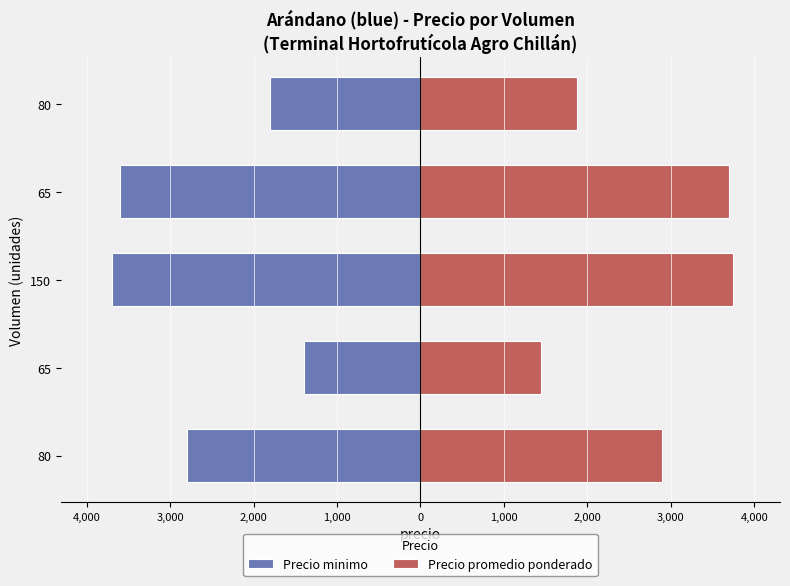

Which series has the largest total across all categories?

Precio promedio ponderado